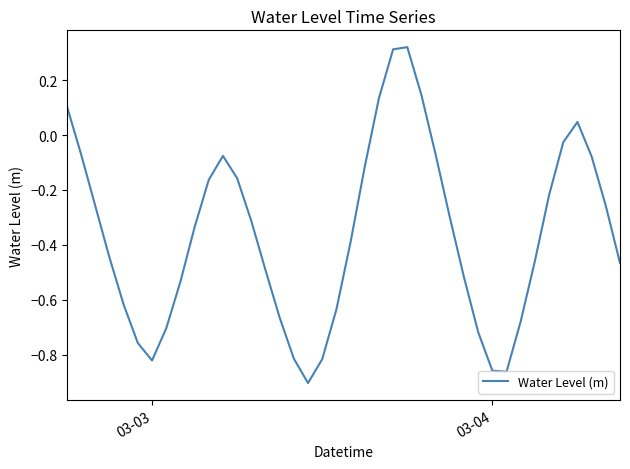

What is the difference between the maximum and minimum values?

1.2